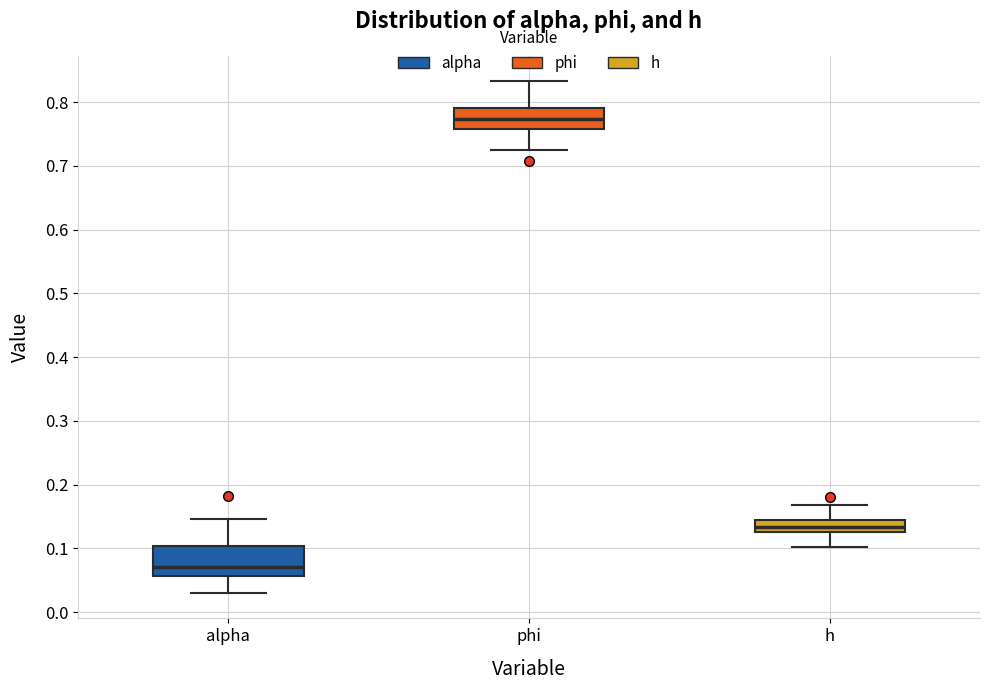

Which box's median line is the highest?

phi